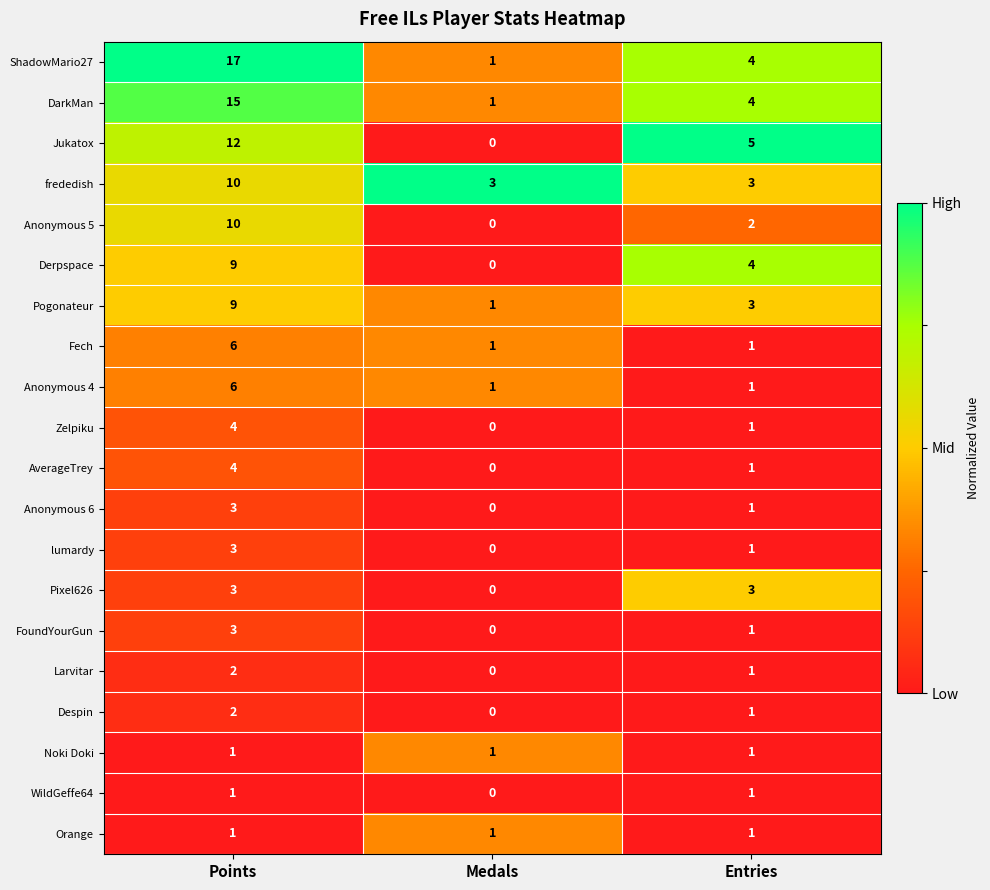

Between Medals and Entries, which series saw the biggest shift?

Jukatox